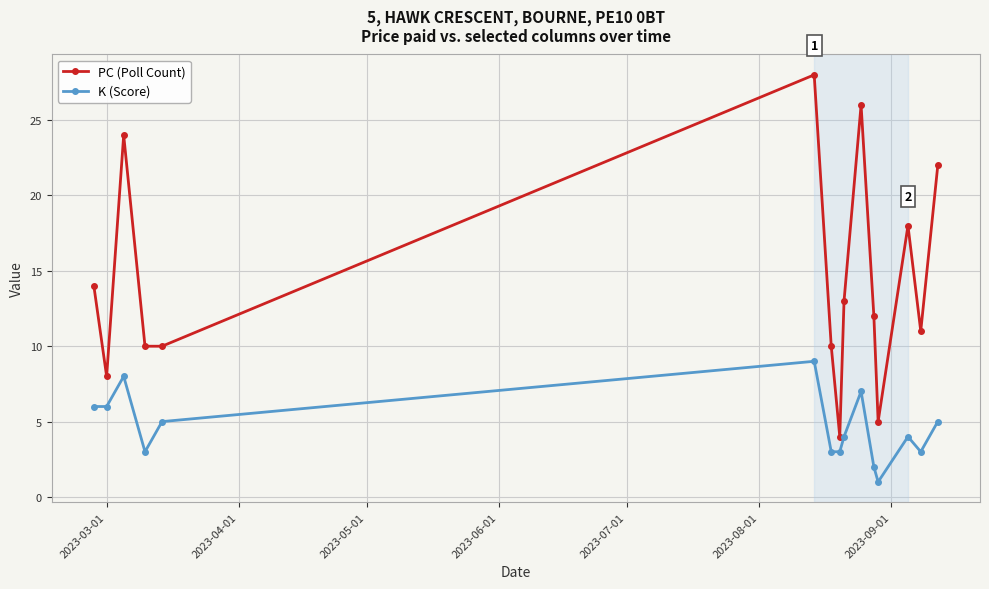

True or false: K (Score) has more than 0 points higher than both neighbors.

True